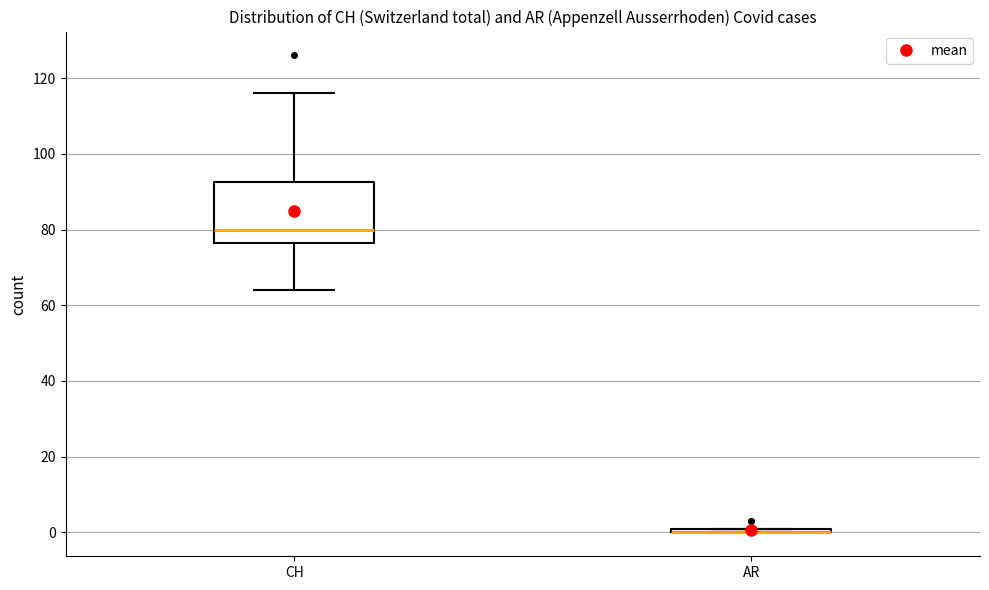

Comparing the boxes themselves (not the whiskers), which one is the tallest?

CH